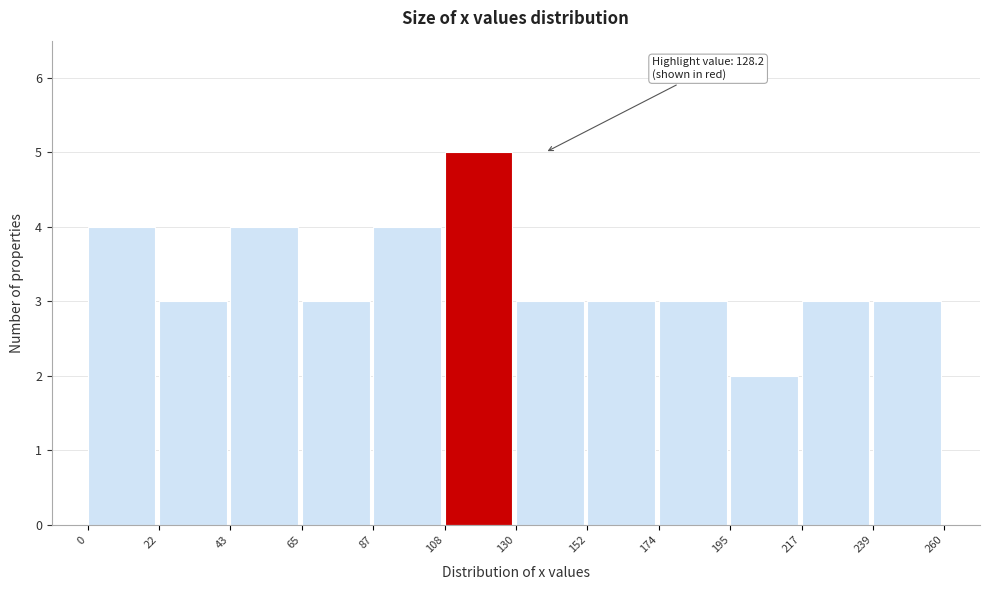

Over which range of the x-axis is the bar tallest?

108 to 130